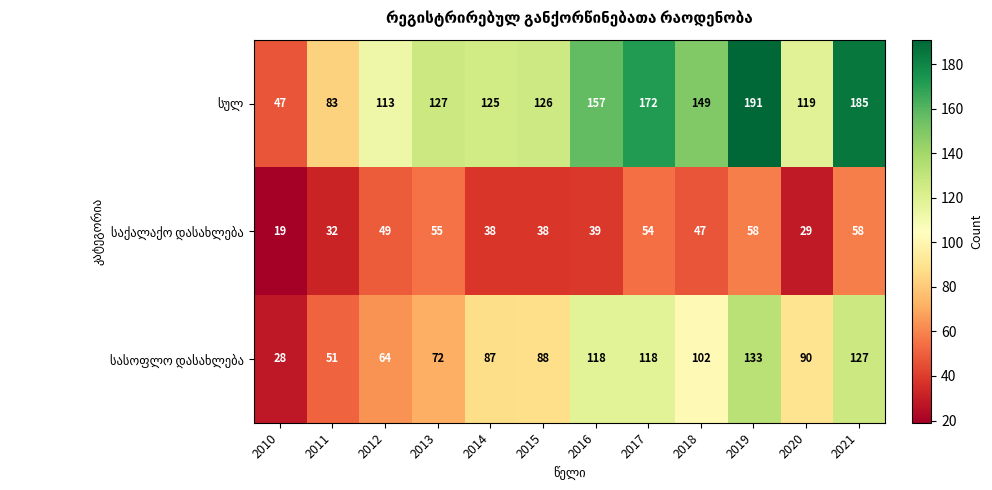

Which label corresponds to the largest value in the chart?

2019